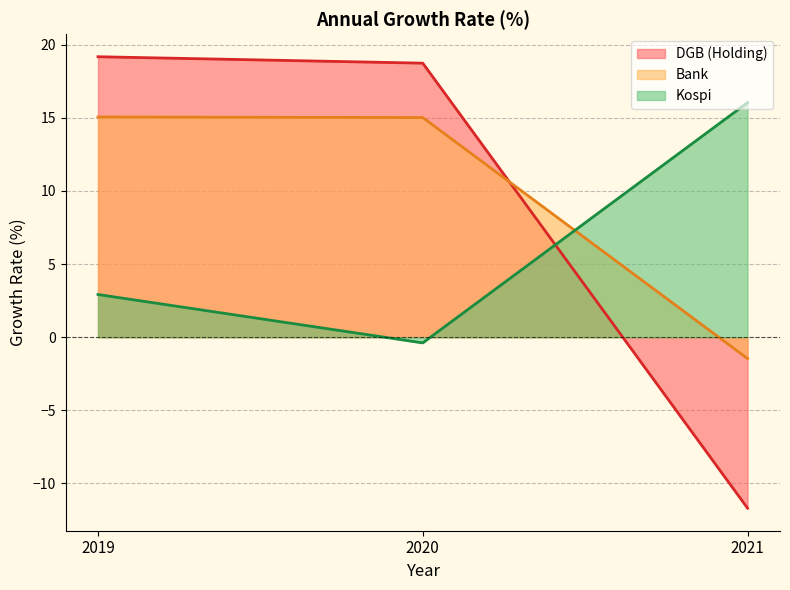

Reading left to right, transcribe all the data shown in this chart.

DGB (Holding): 19.2	18.7	-11.7
Bank: 15.1	15.0	-1.5
Kospi: 2.9	-0.4	16.0